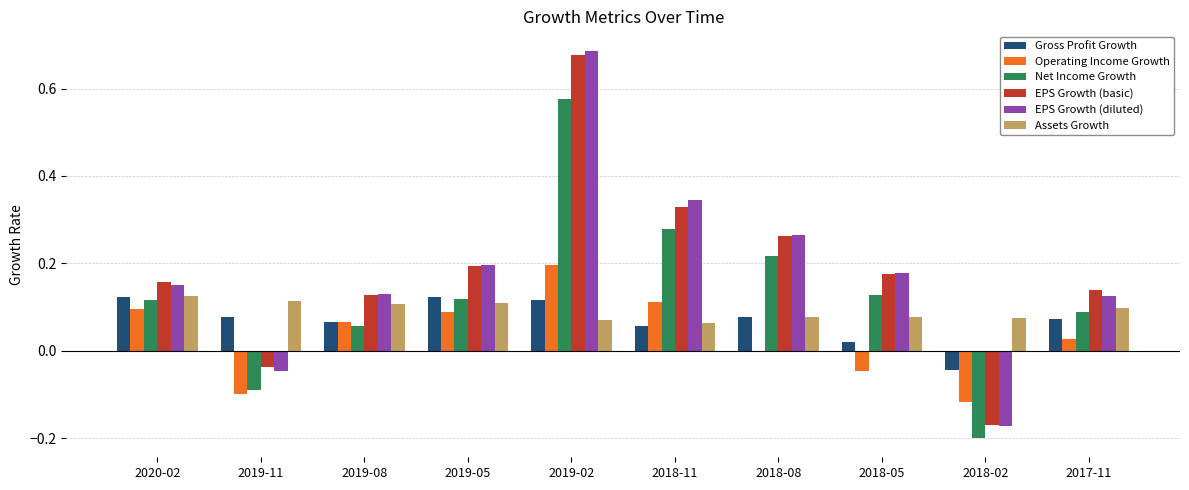

Which category has the highest value in the Operating Income Growth series?

2019-02